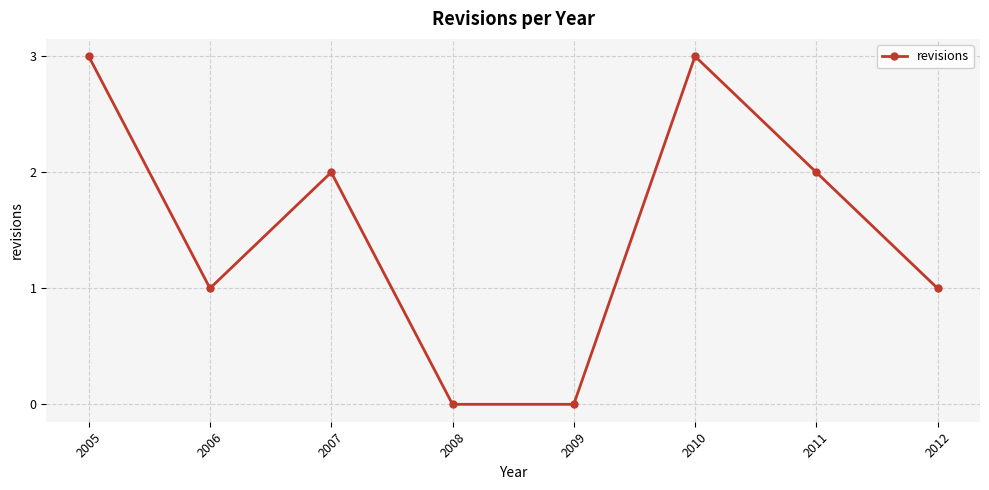

What is the average value?

2